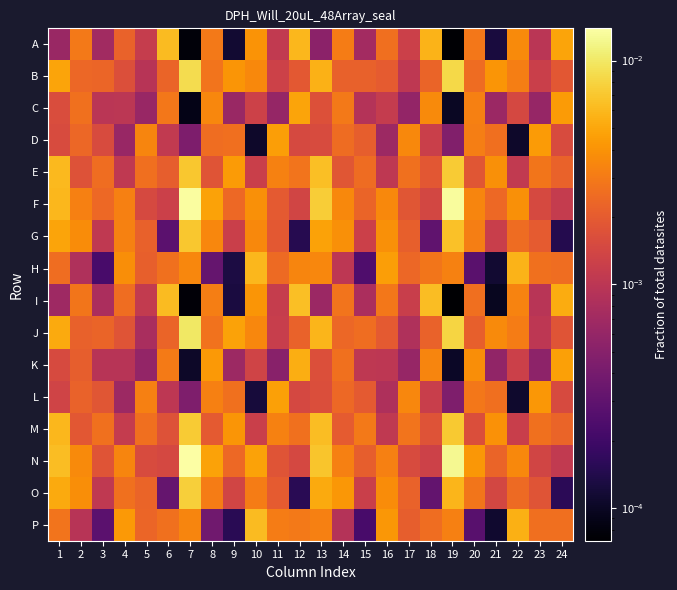

How many categories are shown in the chart?

24